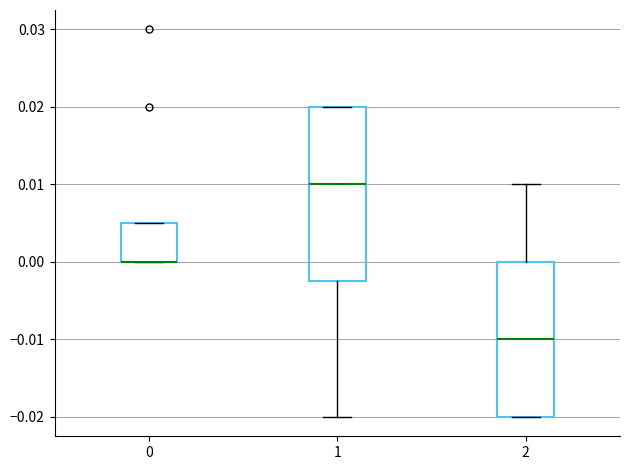

Reading left to right, transcribe this box plot: for each box, give where its median line is, the range the box spans, and where its two whiskers end, as read against the y-axis. The values are not printed on the chart, so give them approximately, as read against the axis.

0: median 0.000 (drawn on the box's lower edge), box 0.000 to 0.005, whiskers 0.000 to 0.005
1: median 0.010, box -0.002 to 0.020, whiskers -0.020 to 0.020
2: median -0.010, box -0.020 to 0.000, whiskers -0.020 to 0.010